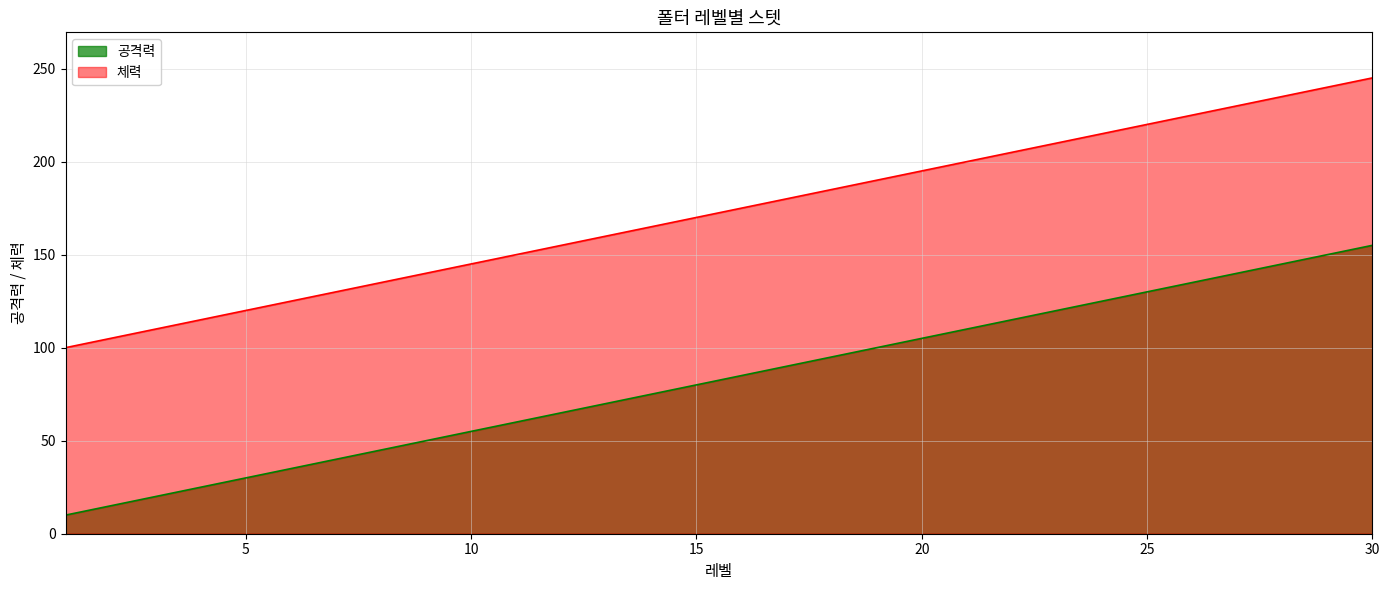

What is the lowest value of the 공격력 series?

10